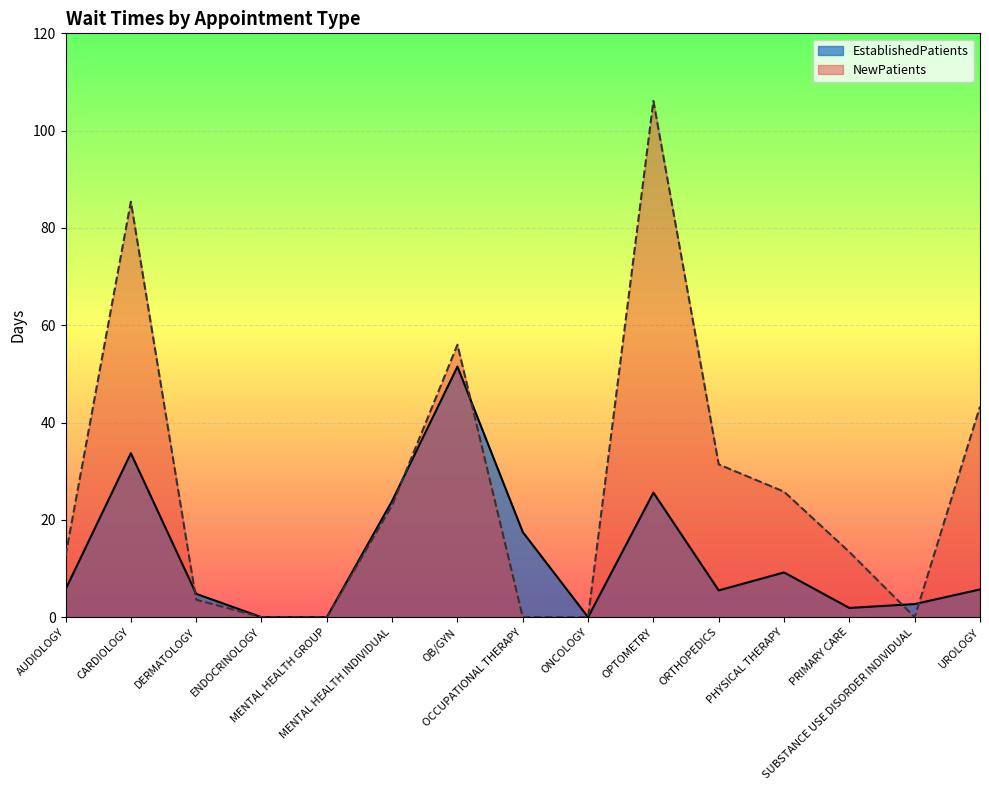

Rank the series at MENTAL HEALTH INDIVIDUAL from lowest to highest value.

NewPatients, EstablishedPatients